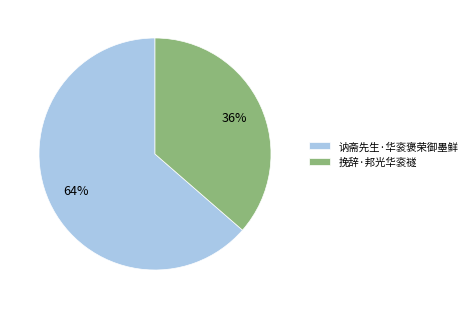

What is the ratio of the value at 挽辞·邦光华衮禭 to the value at 讷斋先生·华衮褒荣御墨鲜?

0.6